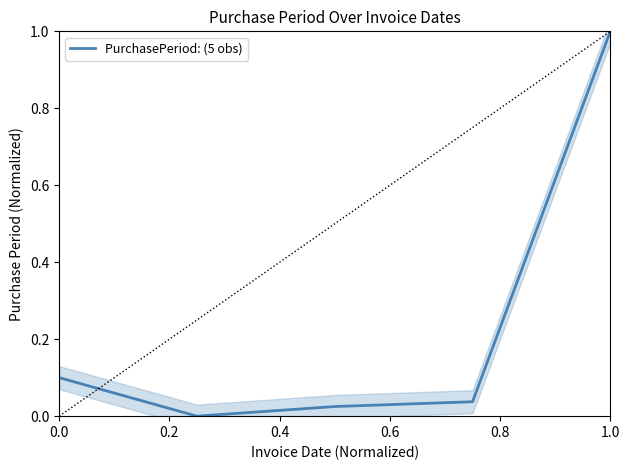

Which category has the highest value in the PurchasePeriod: (5 obs) series?

1.0